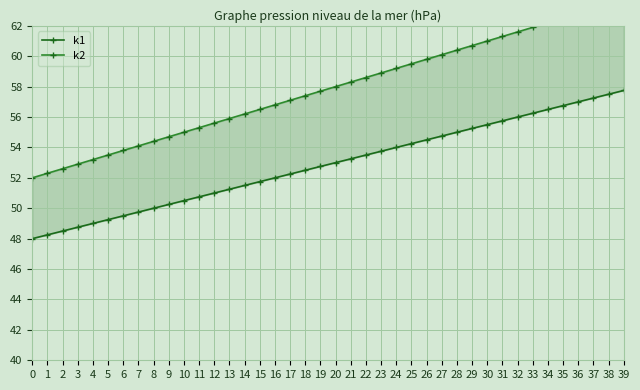

The k1 series shows 27.4 at 0. True or false?

False